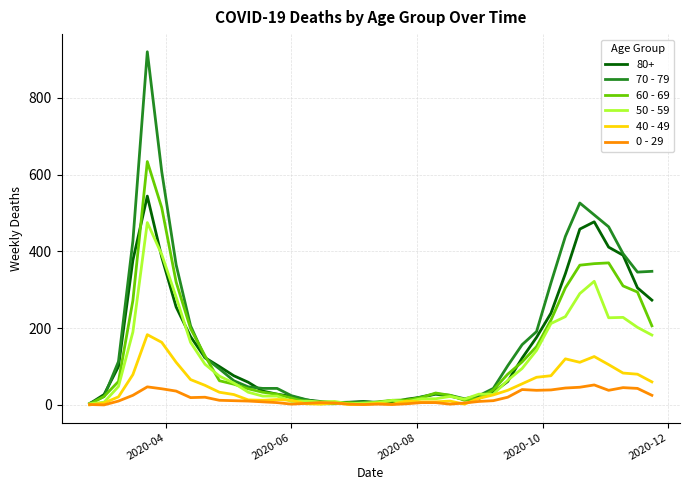

What is the maximum value shown in the chart?

920